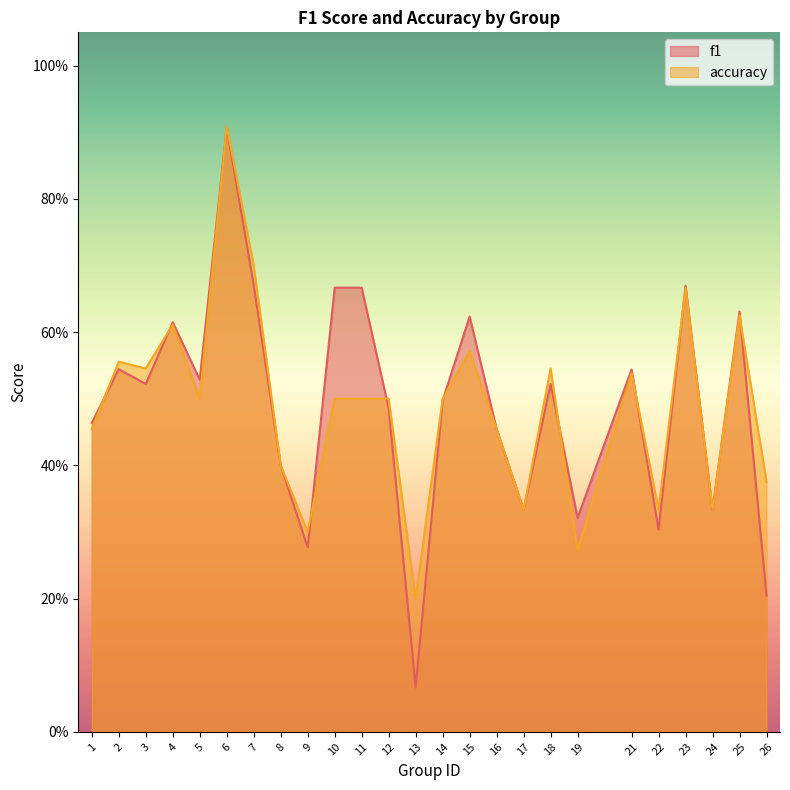

Which series has the largest total across all categories?

f1